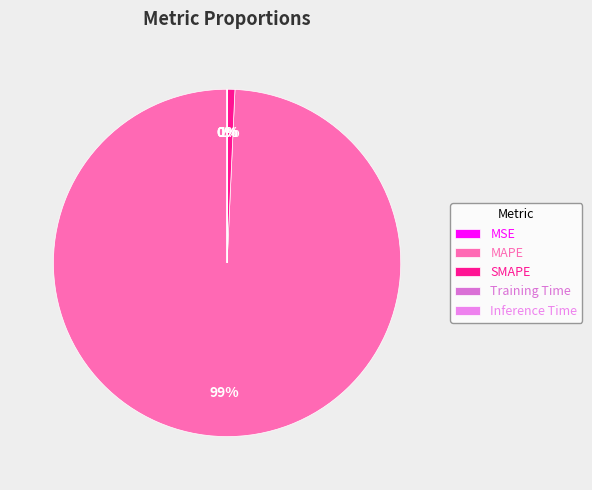

Rank the categories by value from highest to lowest.

MAPE, SMAPE, MSE, Training Time, Inference Time